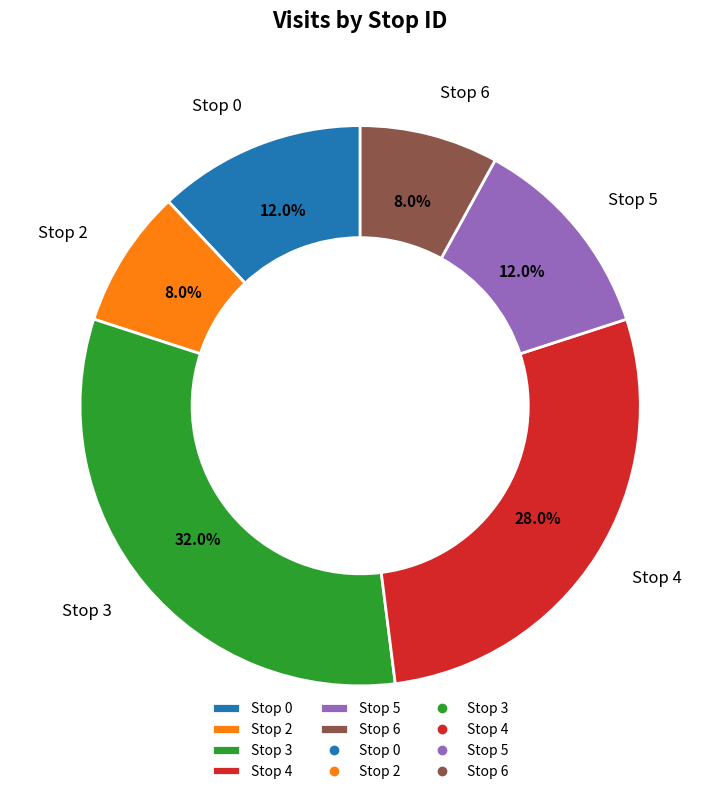

Combined, what portion of the pie is Stop 6 and Stop 4?

36.0%